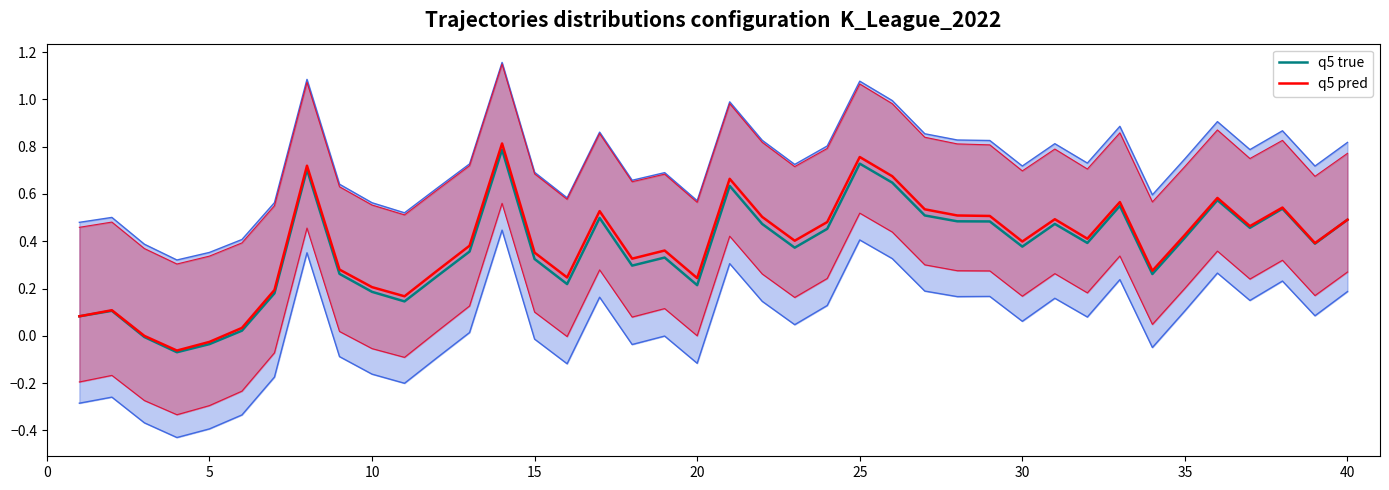

True or false: q5 pred has a value of 0.5 at 40.

True